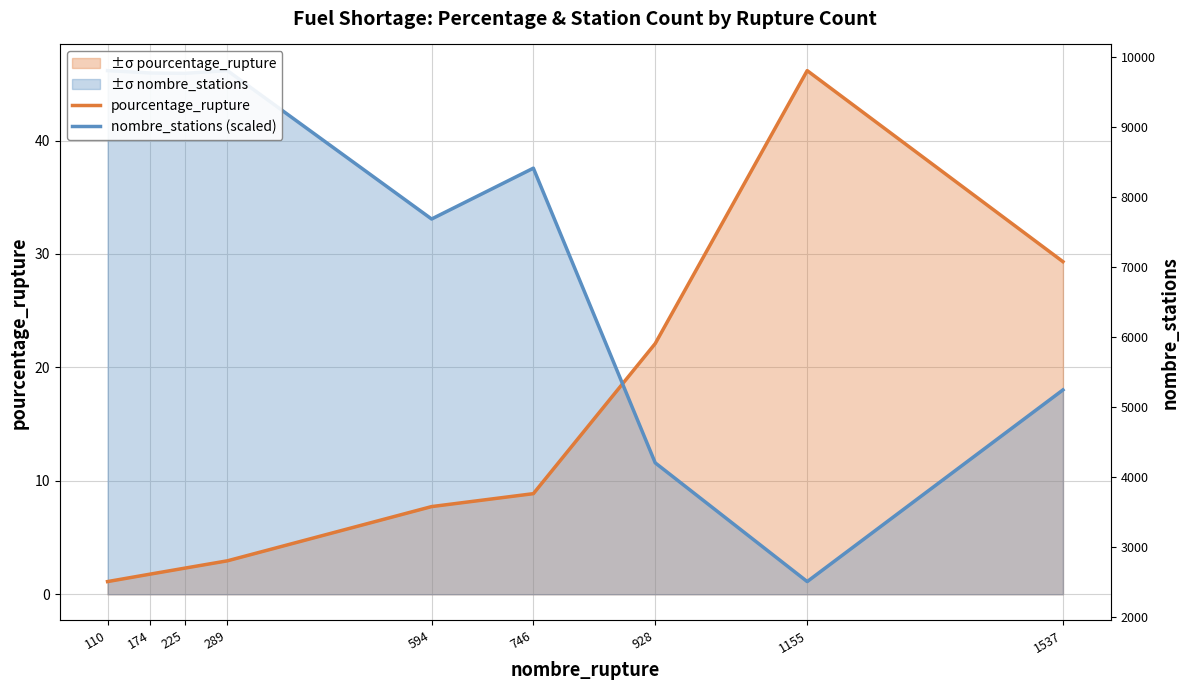

What is the total value across all series at 1155?

47.3